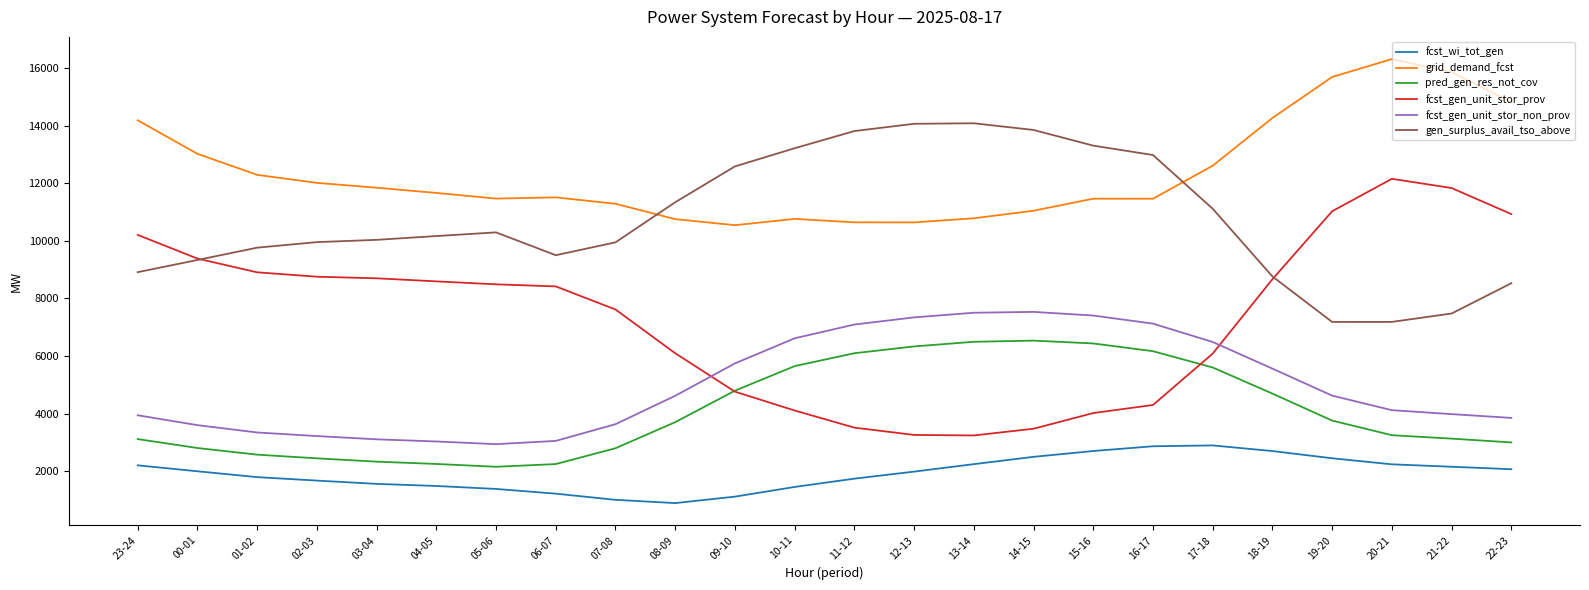

What is the difference between the second highest and second lowest values in the pred_gen_res_not_cov series?

4243